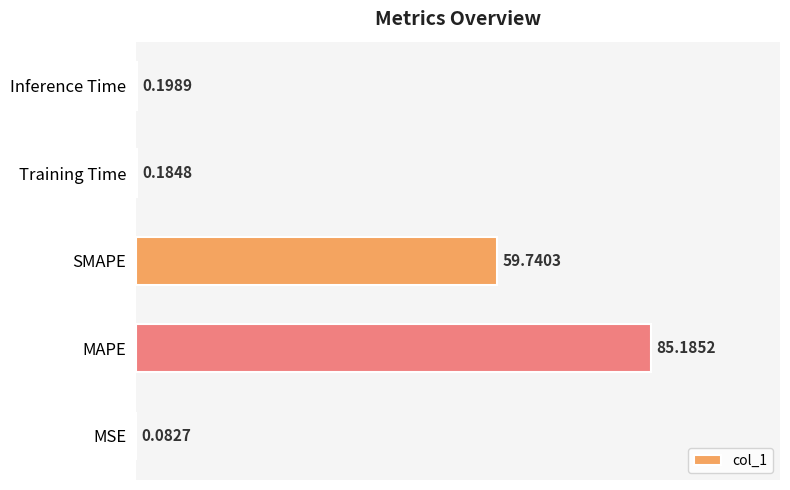

What is the change in value from SMAPE to Inference Time?

-59.5